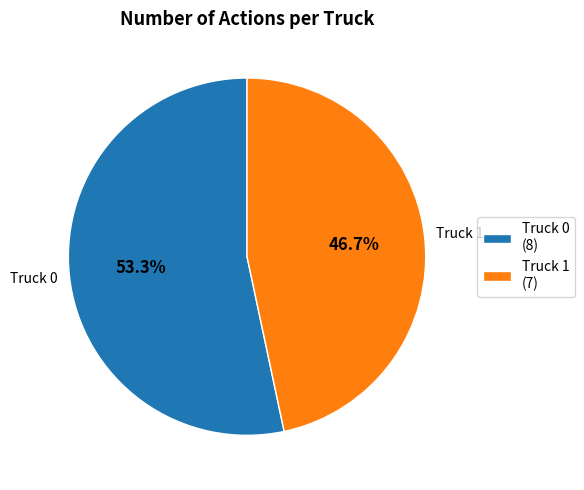

Approximately how many times larger is the value at Truck 0 (8) compared to Truck 1 (7)?

1.1